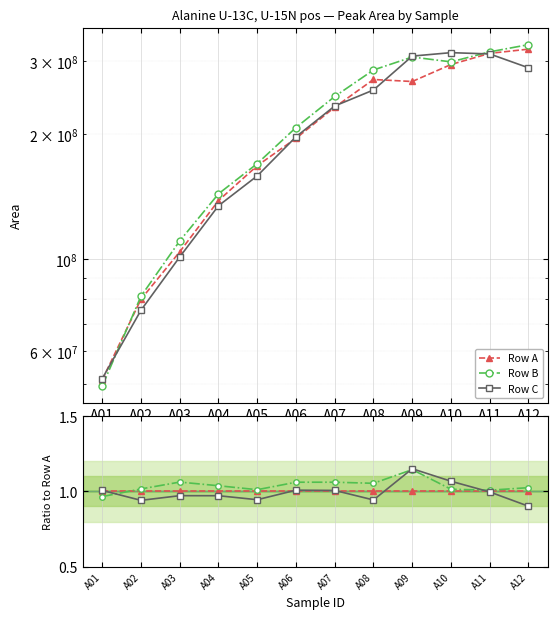

Which series has the largest total across all categories?

Row B